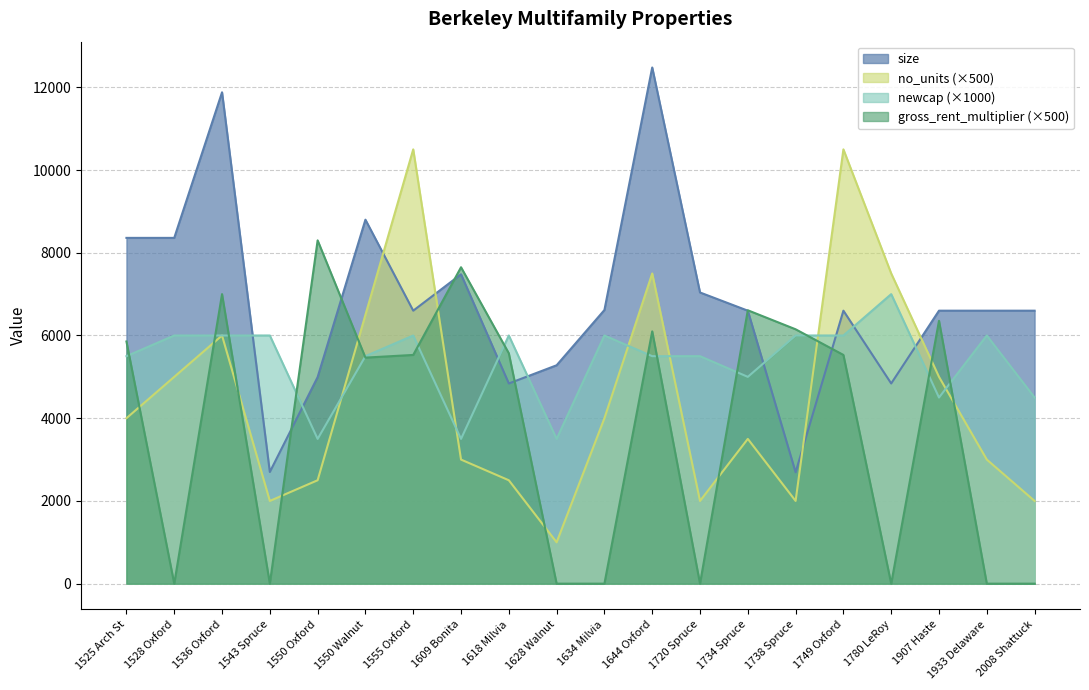

What is the label of the 4th point from the right?

1780 LeRoy